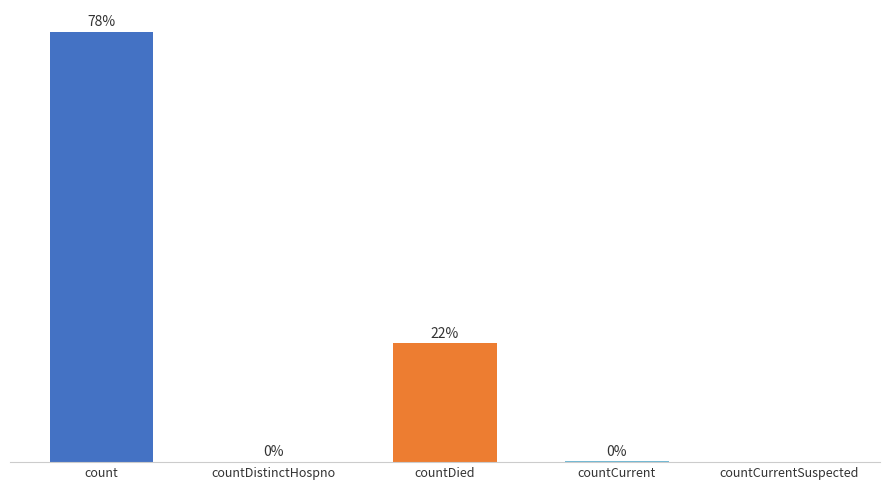

Reading left to right, transcribe all the data shown in this chart.

19557	25	5399	33	0